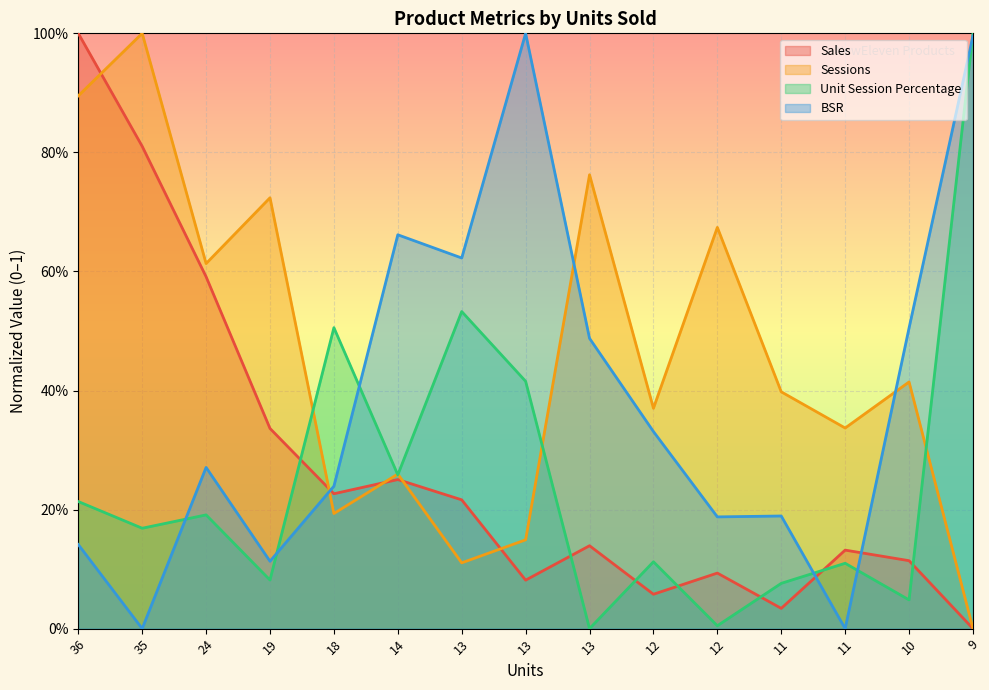

At which category does Sales reach its first local peak?

14